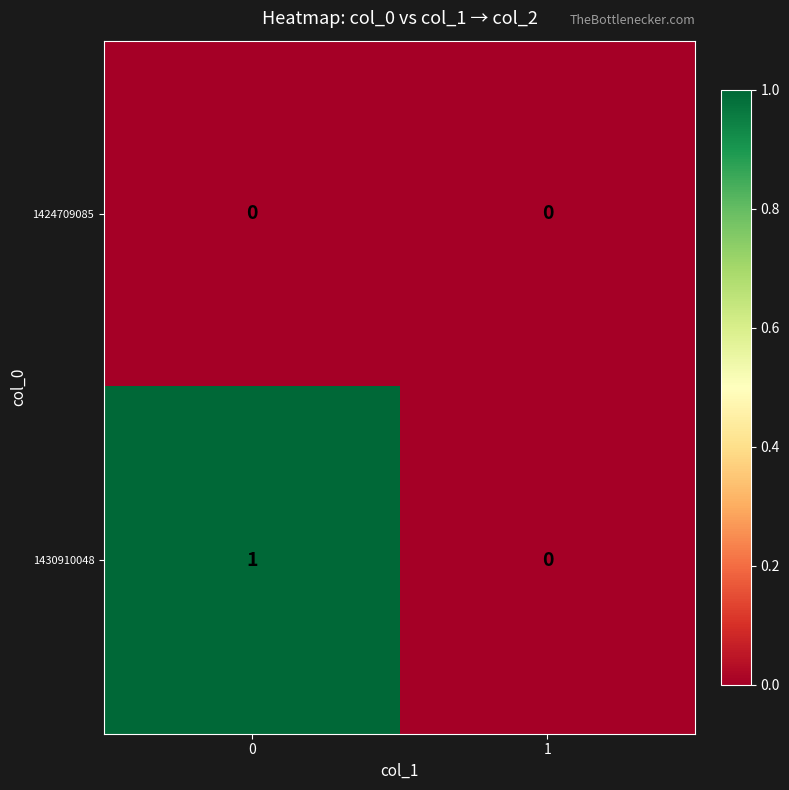

How many distinct data groups are displayed?

2